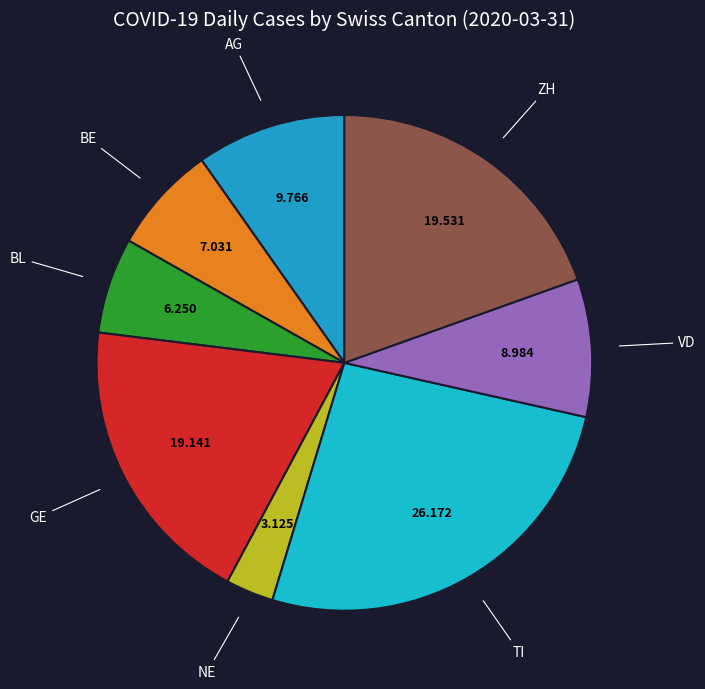

What is the smallest slice in the pie chart?

NE